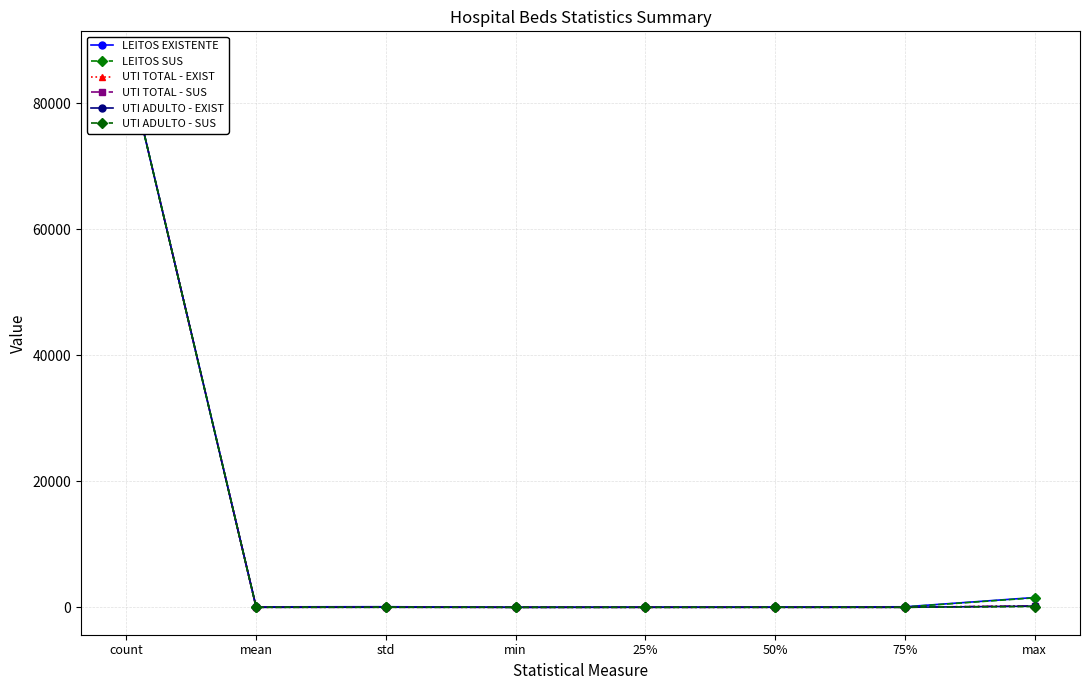

The UTI ADULTO - EXIST series shows 8.5 at std. True or false?

True